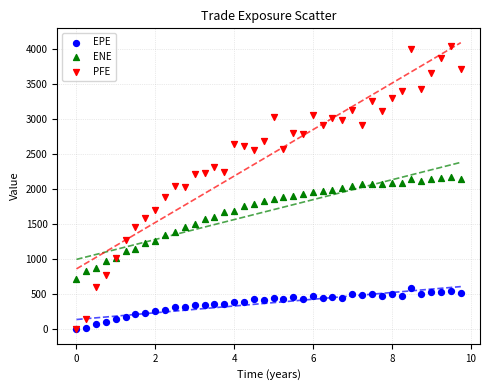

What are all the series names shown in the legend?

EPE, ENE, PFE